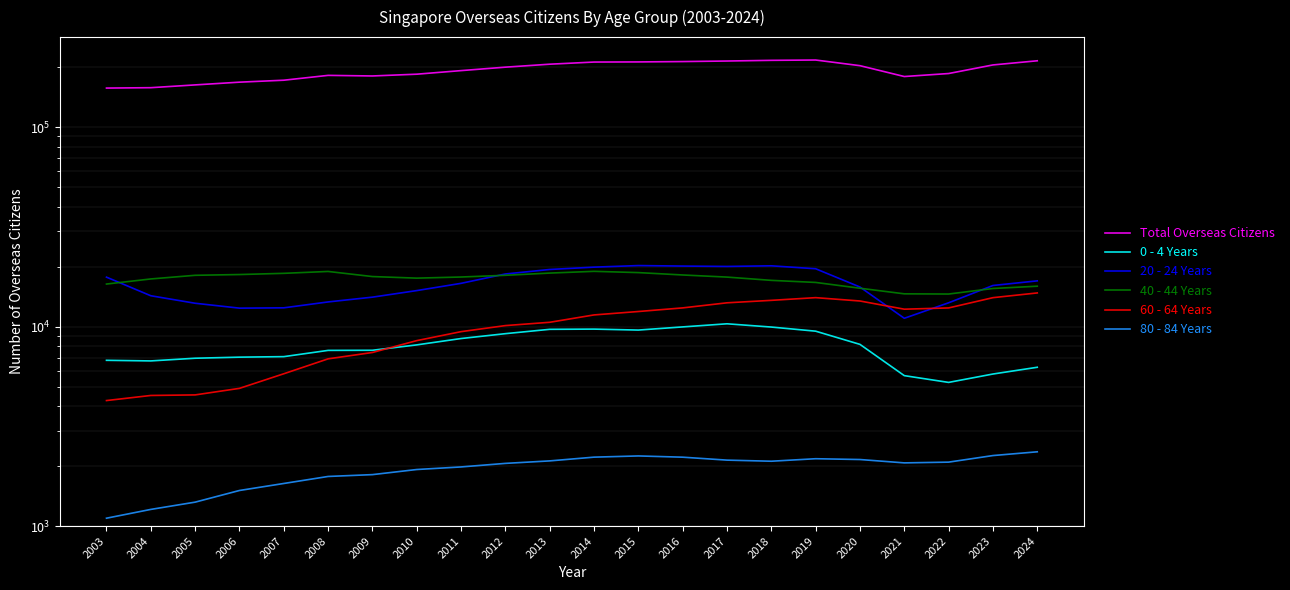

Read the 0 - 4 Years value at 2006, to the nearest 50.

7050